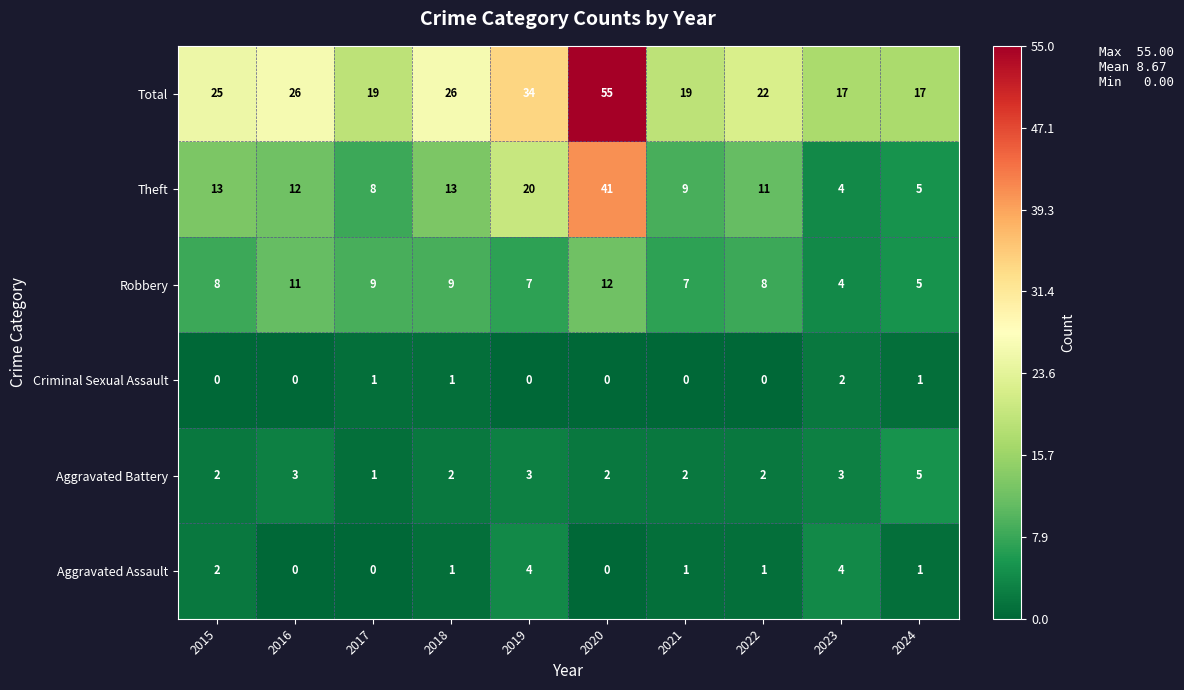

At 2019, list the series in order from largest to smallest.

Total, Theft, Robbery, Aggravated Assault, Aggravated Battery, Criminal Sexual Assault